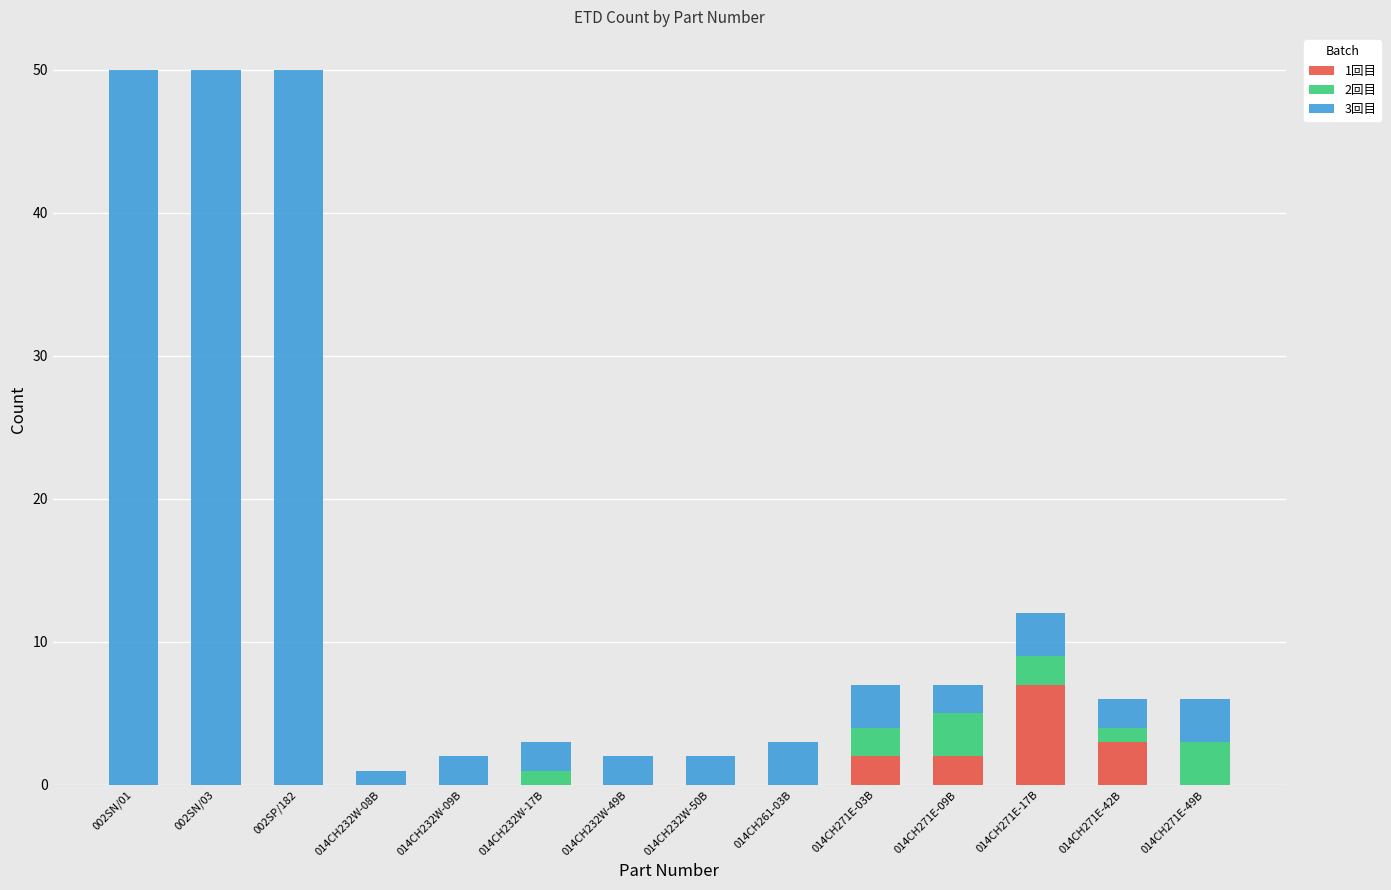

What is the total value across all series at 014CH271E-03B?

7